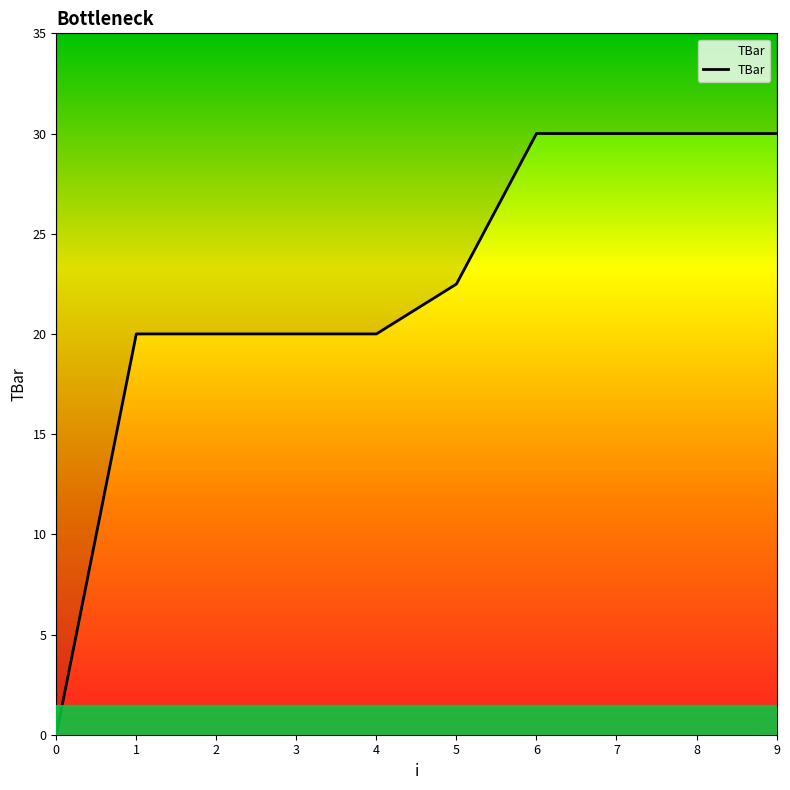

What is the difference between the second highest and second lowest values?

10.0